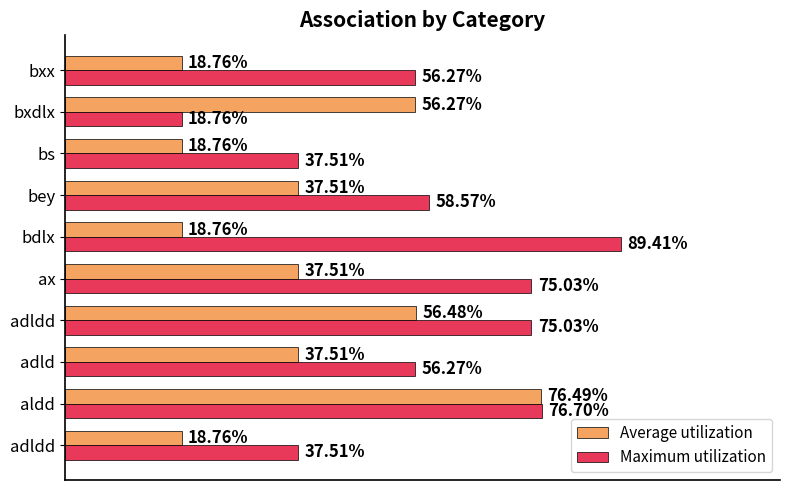

What are all the series names shown in the legend?

Average utilization, Maximum utilization